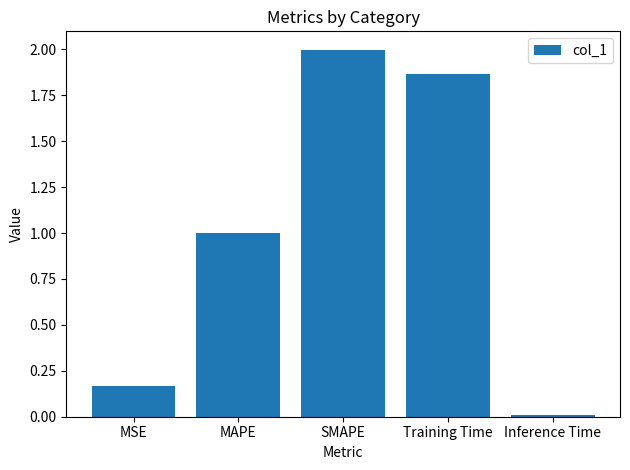

Does the chart contain stacked bars?

No